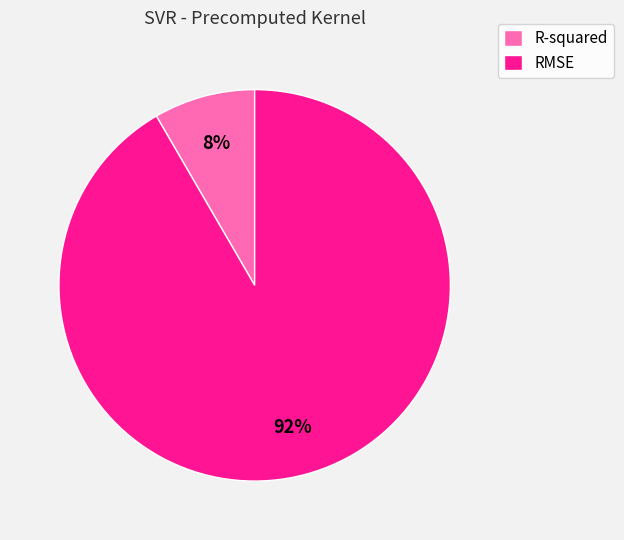

Rank the categories by value from highest to lowest.

RMSE, R-squared